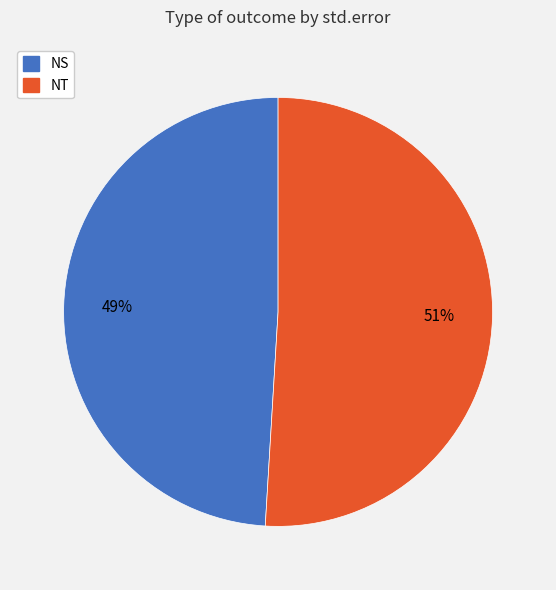

Do NT and NS together represent more than half of the pie?

Yes